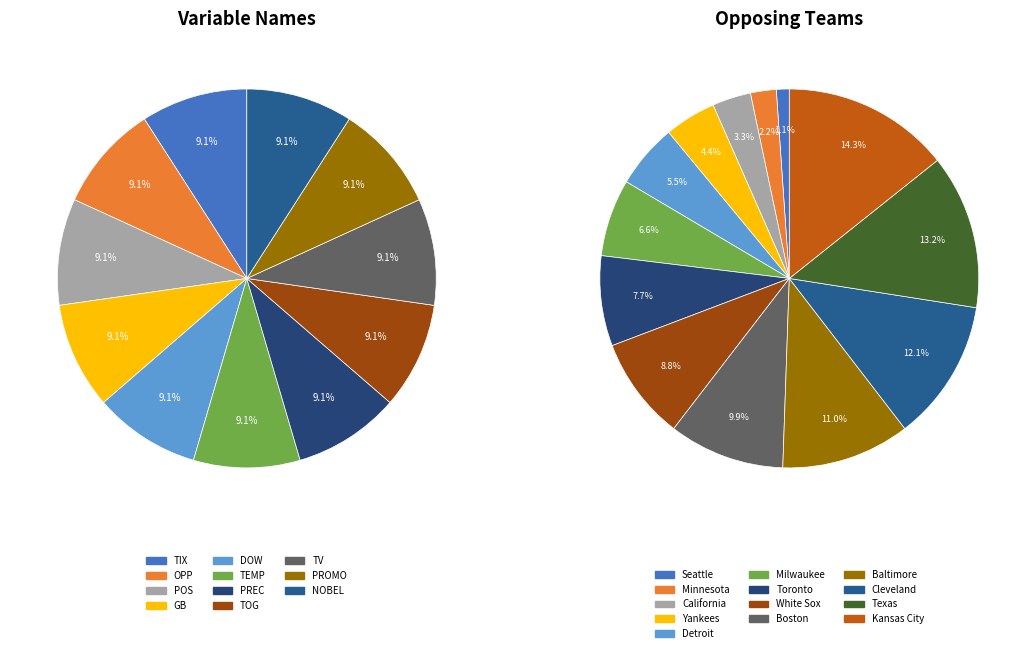

Rank the categories by value from lowest to highest.

Seattle, Minnesota, California, Yankees, Detroit, Milwaukee, Toronto, White Sox, Boston, Baltimore, Cleveland, Texas, Kansas City